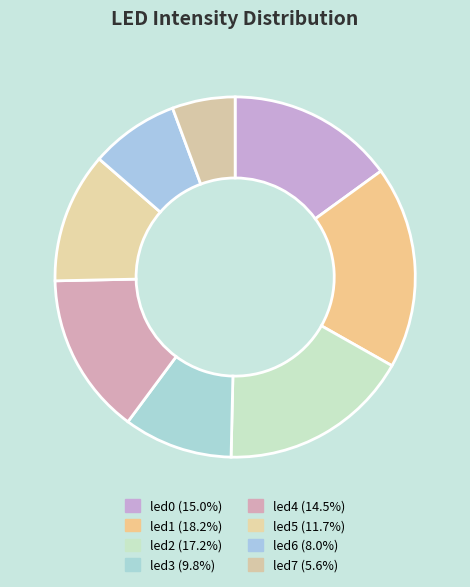

Between led6 and led1, which is larger?

led1